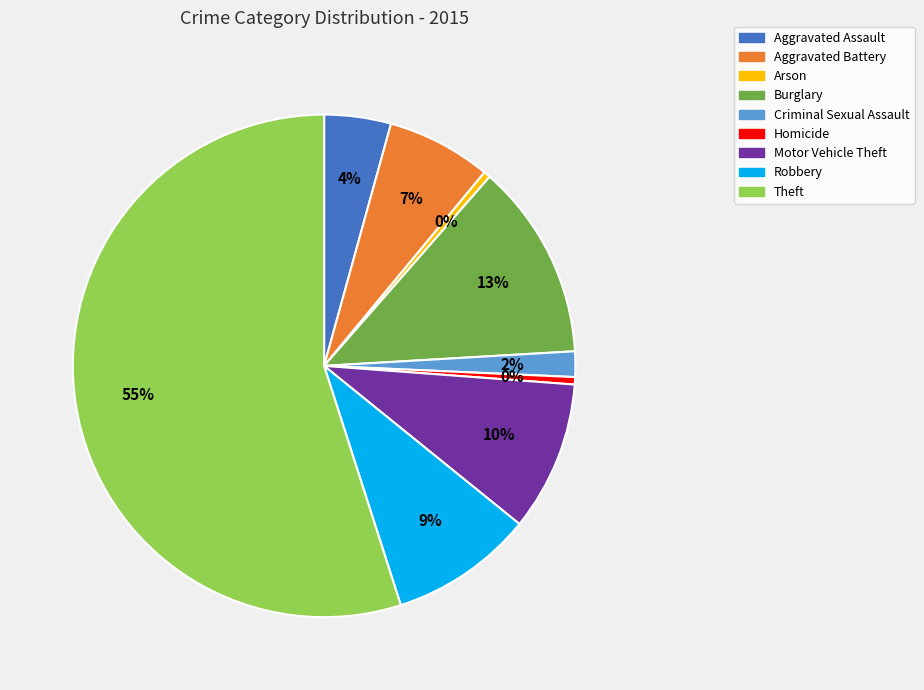

Approximately how many times larger is the value at Aggravated Battery compared to Burglary?

0.5